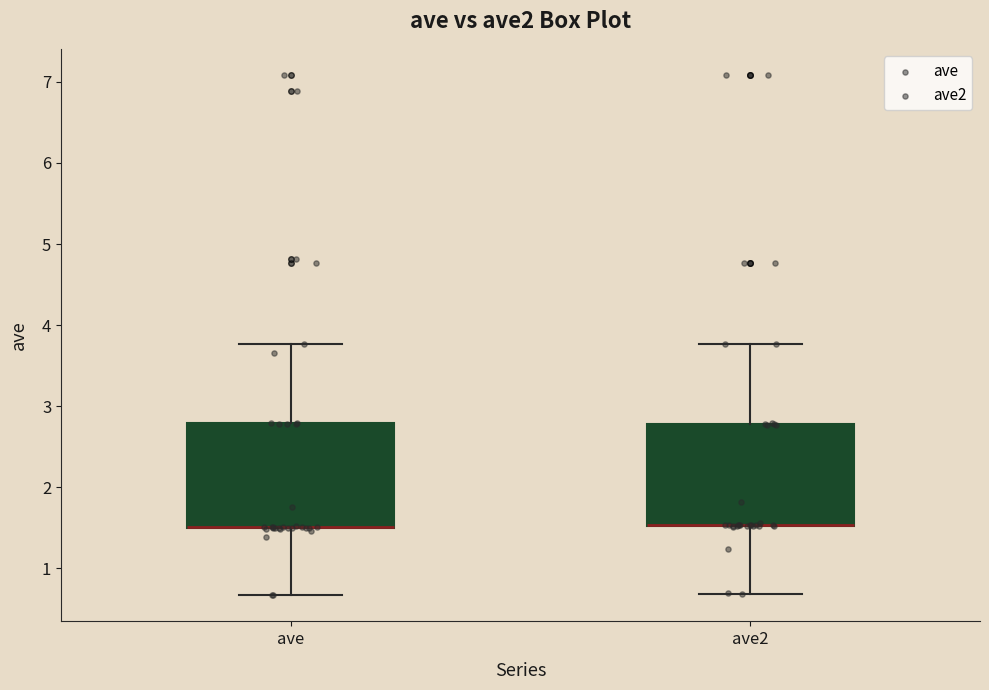

Reading left to right, read every box against the y-axis: the position of its median line, the range the box covers, and the ends of its whiskers. The values are not printed on the chart, so give them approximately, as read against the axis.

ave: median 1.5 (drawn on the box's lower edge), box 1.5 to 2.8, whiskers 0.7 to 3.8
ave2: median 1.5 (drawn on the box's lower edge), box 1.5 to 2.8, whiskers 0.7 to 3.8